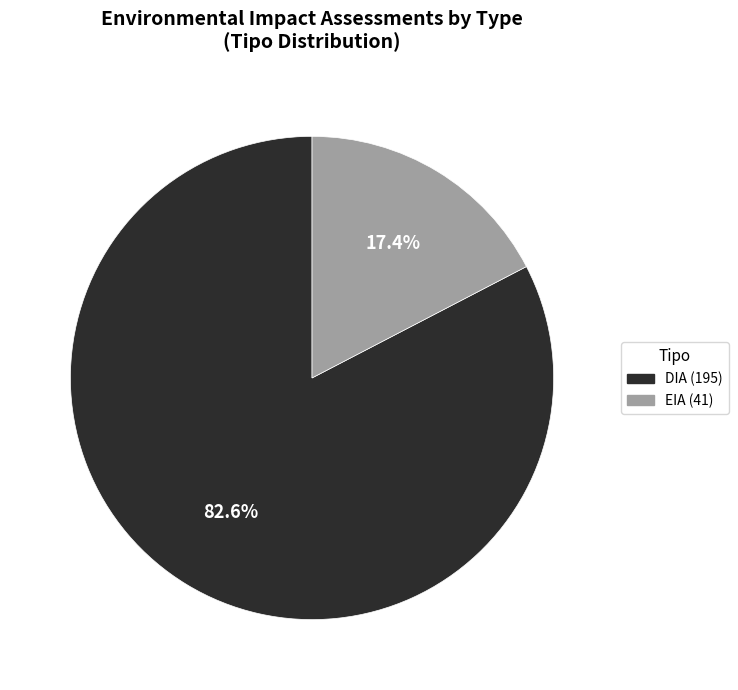

What is the majority slice?

DIA